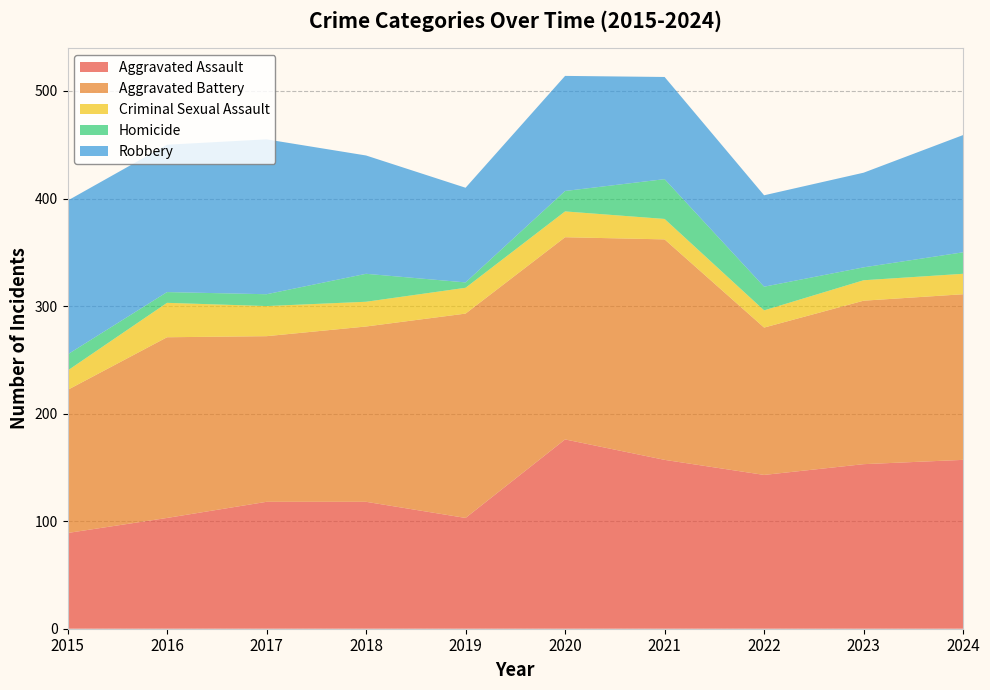

Reading right to left, extract all data points from this chart.

Aggravated Assault: 157	153	143	157	176	103	118	118	103	89
Aggravated Battery: 154	152	137	205	188	190	163	154	168	133
Criminal Sexual Assault: 19	19	16	19	24	24	23	28	32	18
Homicide: 20	12	22	37	19	5	26	11	10	15
Robbery: 109	88	85	95	107	88	110	144	137	143